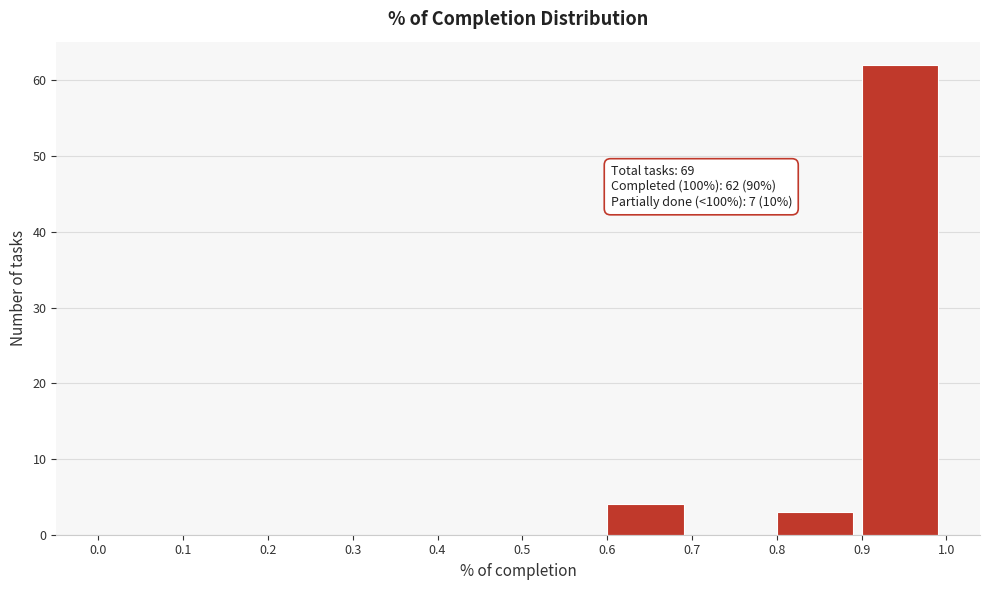

Which range on the x-axis has the tallest bar?

0.9 to 1.0